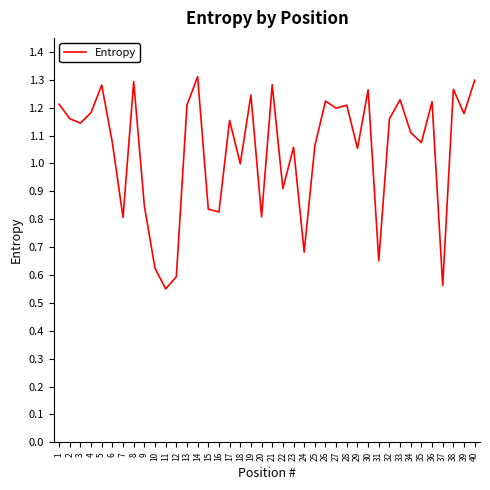

What is the sum of the values at 1 and 12?

1.8